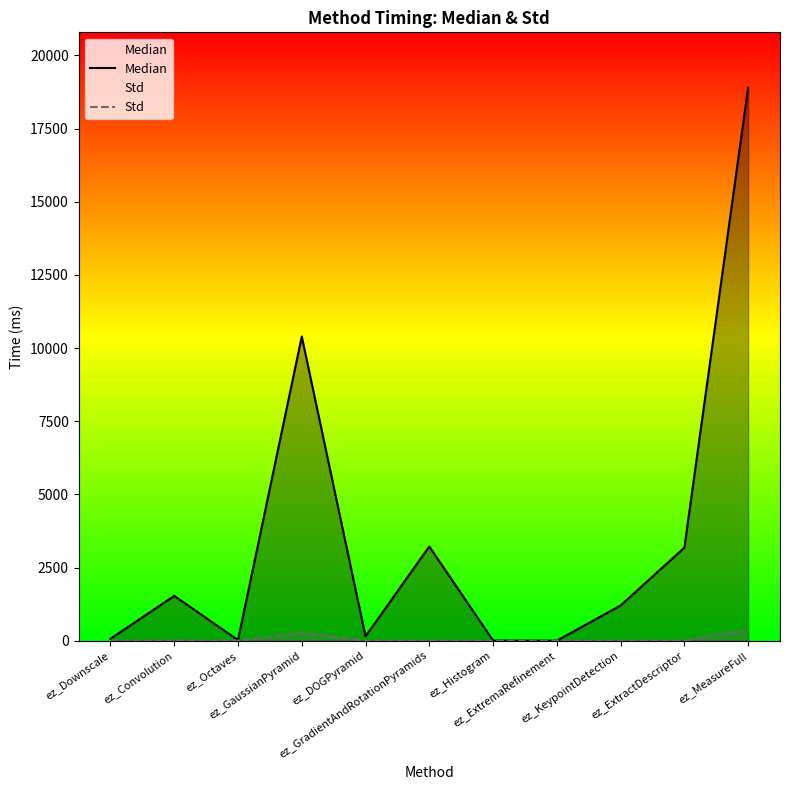

Is it true that Std equals -222.5 at ez_Histogram?

False